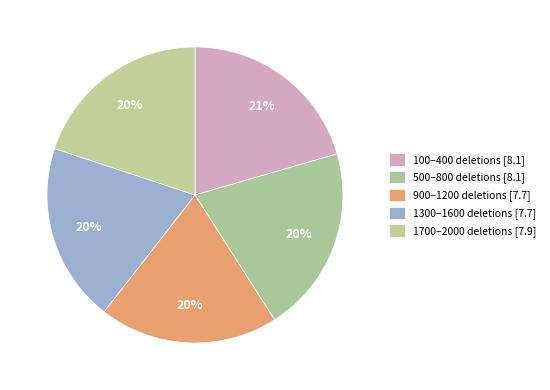

Count the number of slices in the pie.

5